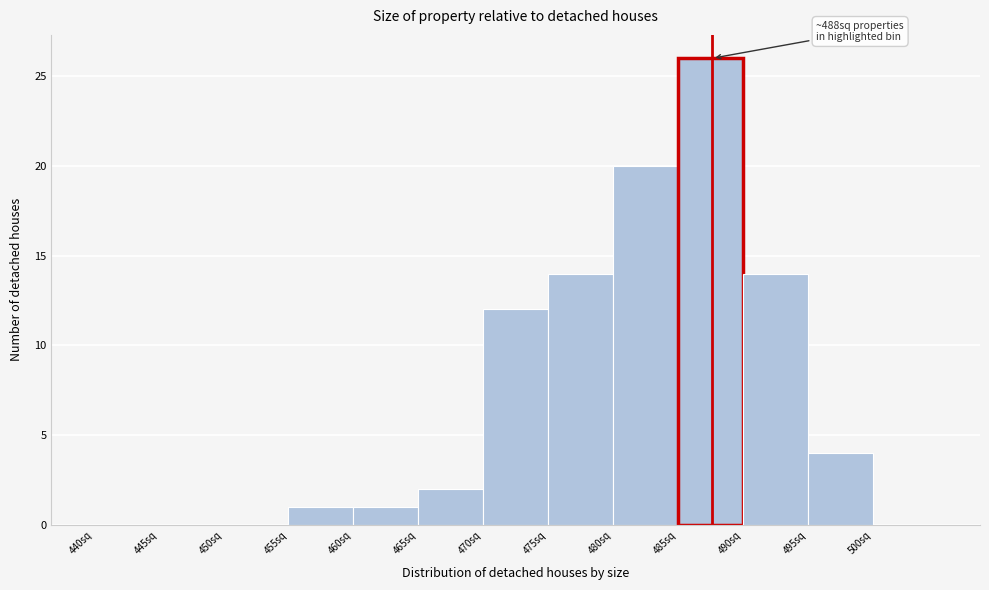

Over which range of the x-axis is the bar tallest?

485 to 490